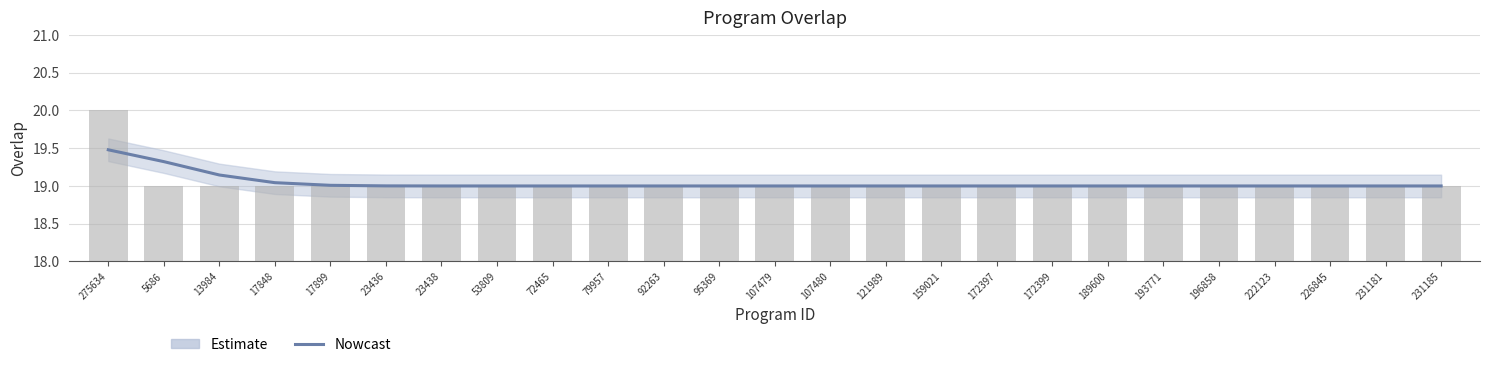

What is the difference between the second highest and second lowest values?

0.3